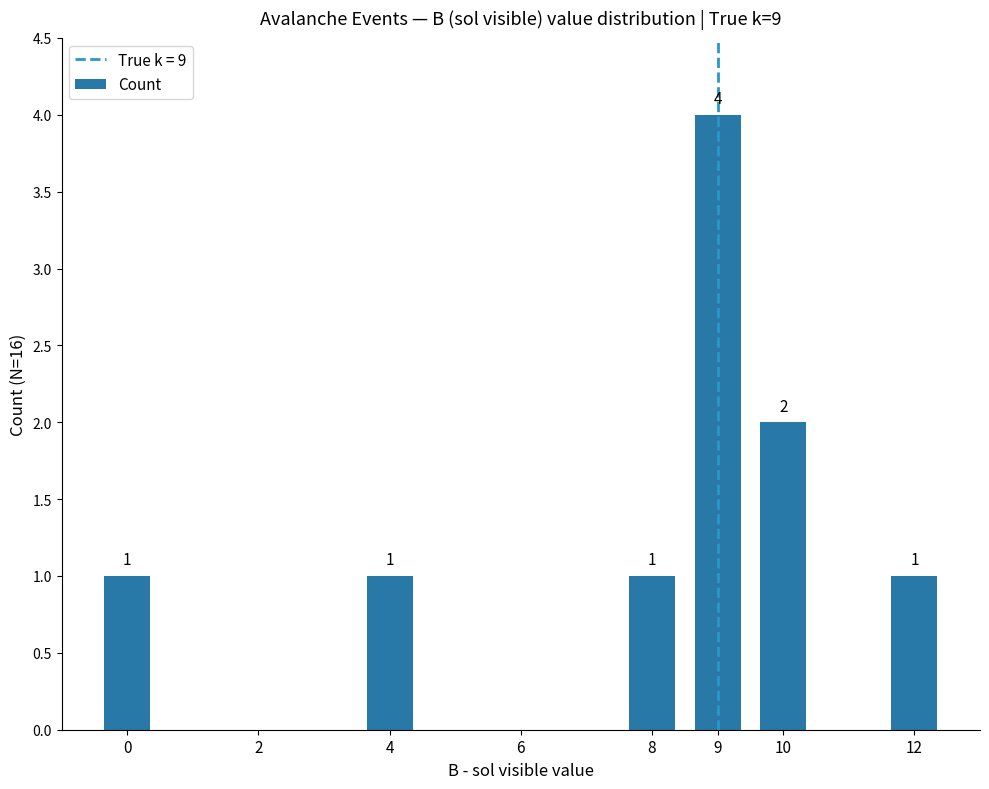

At which label is the value closest to 2?

10